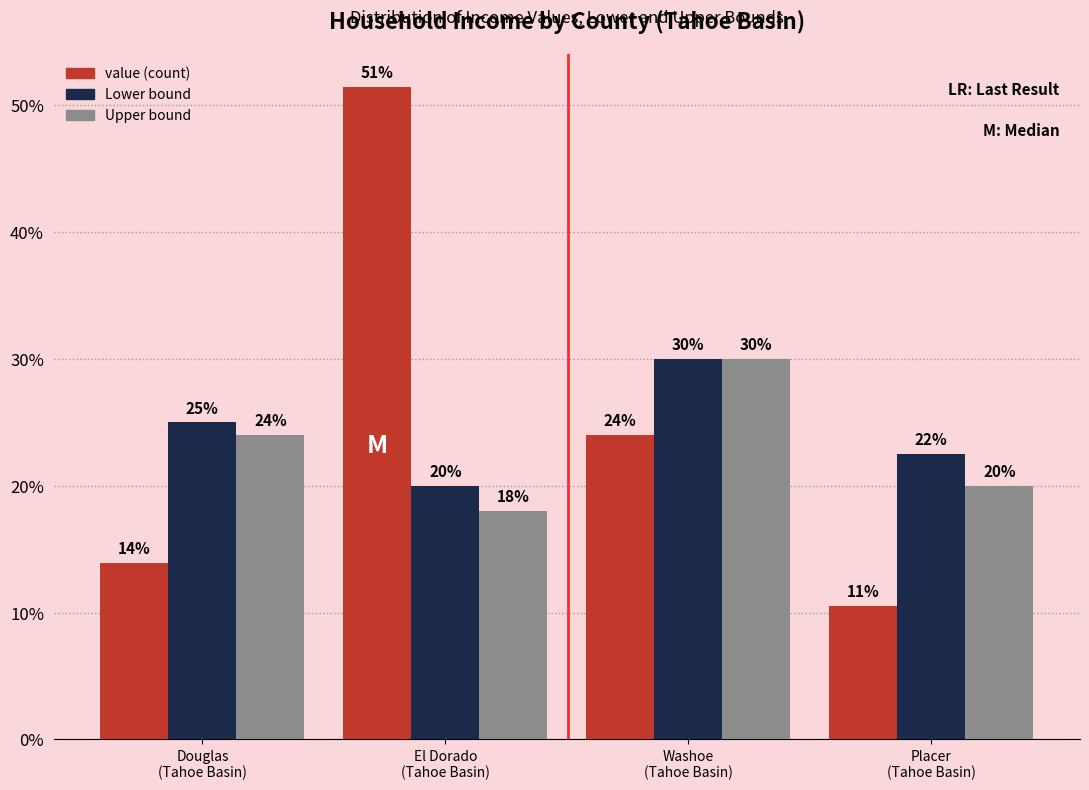

What is the minimum value shown in the chart?

10.5